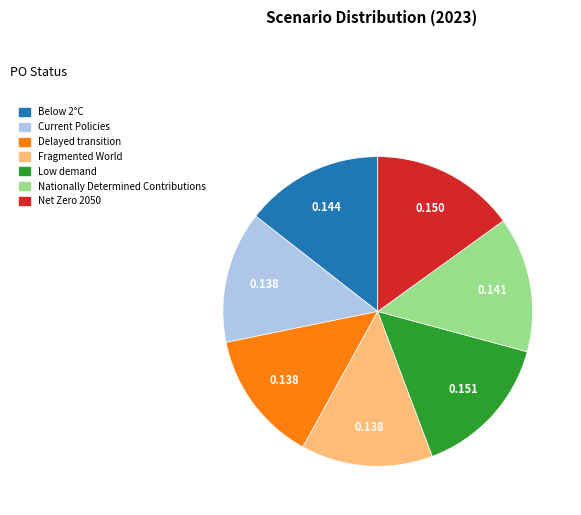

How many segments does this pie chart have?

7